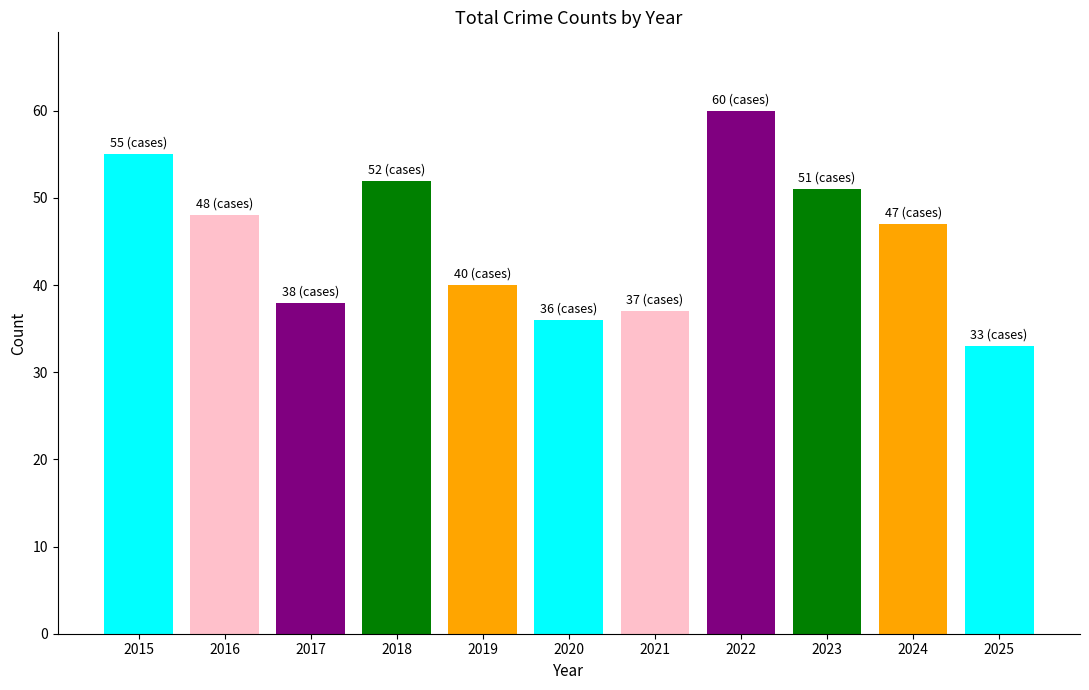

Is it true that the value at 2020 is 36?

True